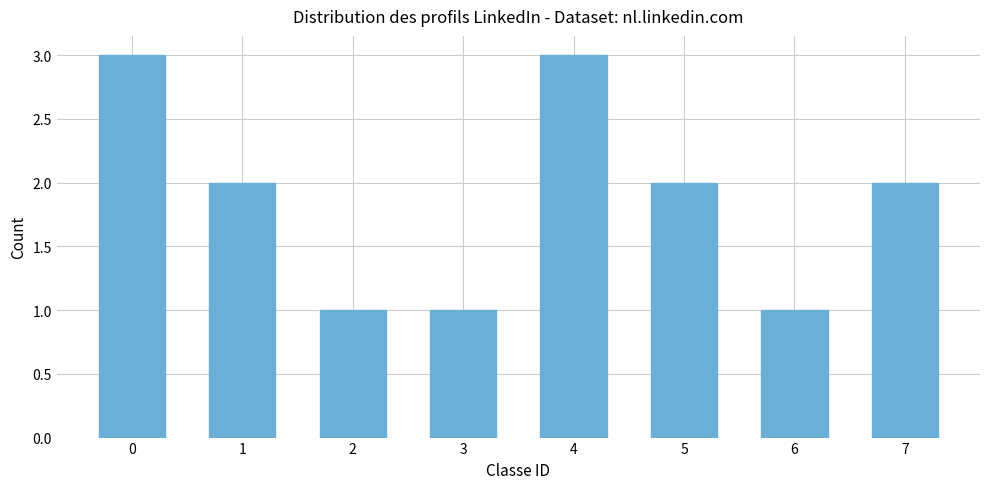

What is the value of the 5th bar from the left?

3